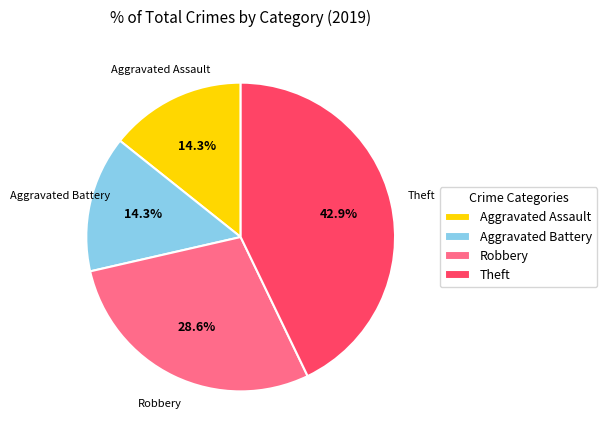

The Theft slice represents 43% of the pie. True or false?

True